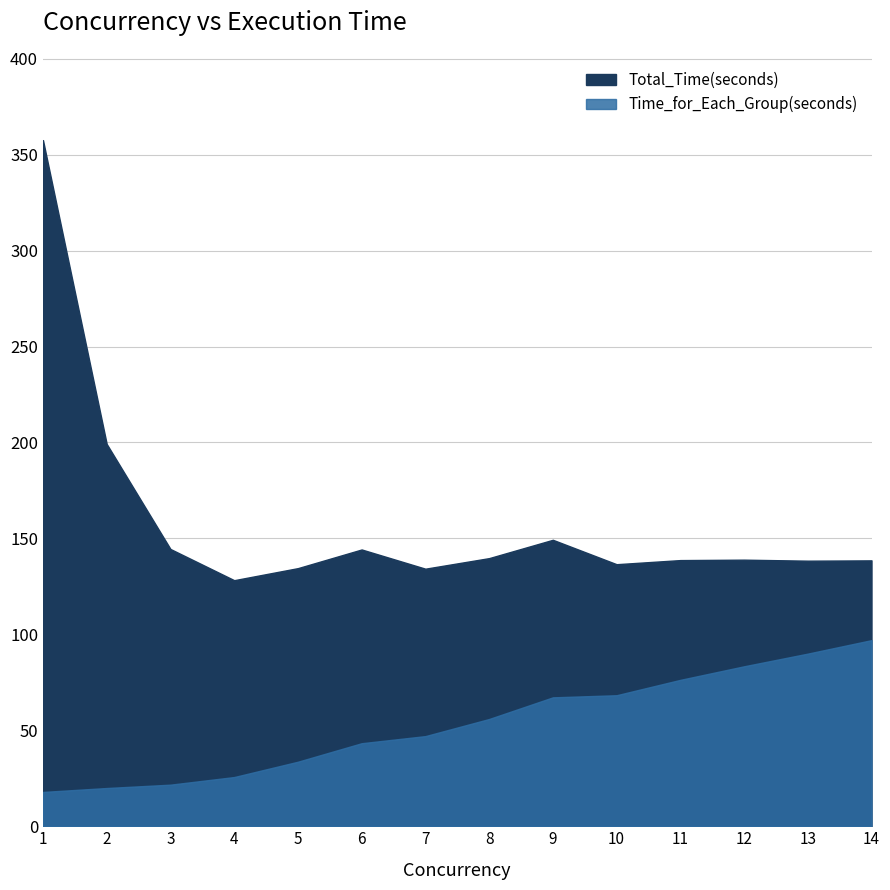

True or false: Time_for_Each_Group(seconds) and Total_Time(seconds) intersect in this chart.

False